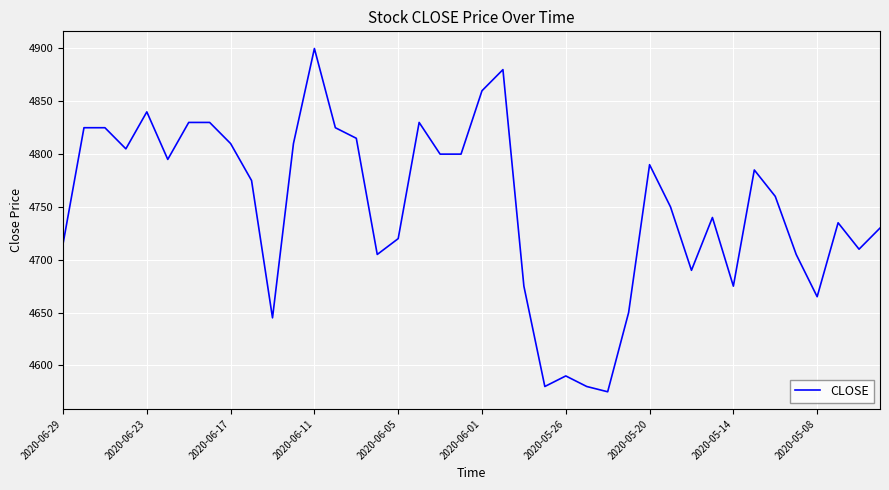

True or false: the data has more than 2 interior local peaks.

True